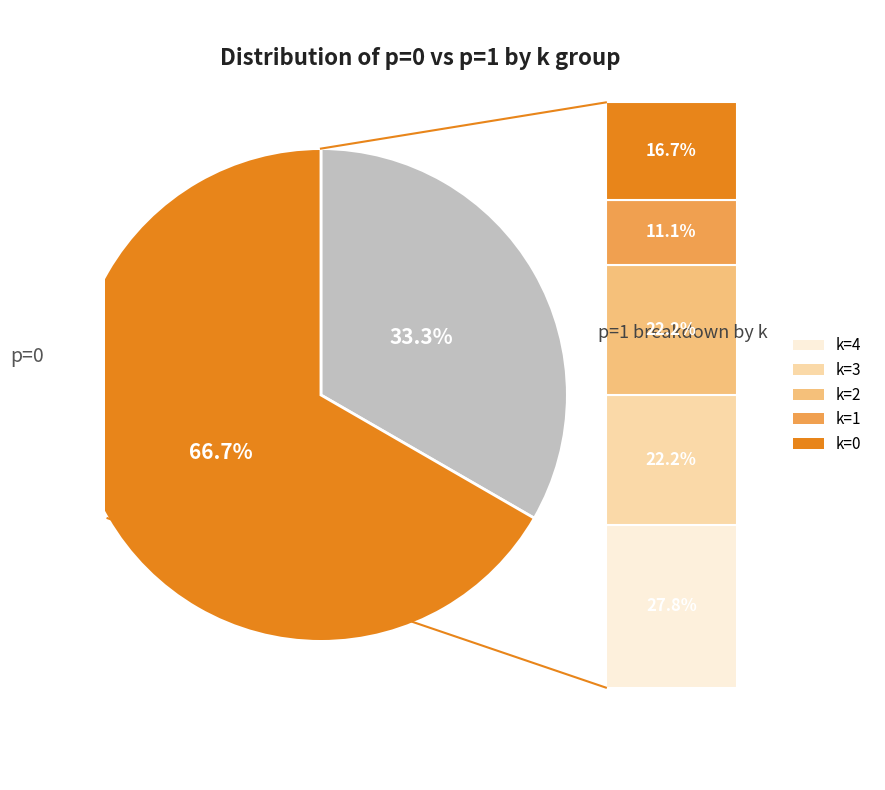

Does any single category account for the majority?

Yes